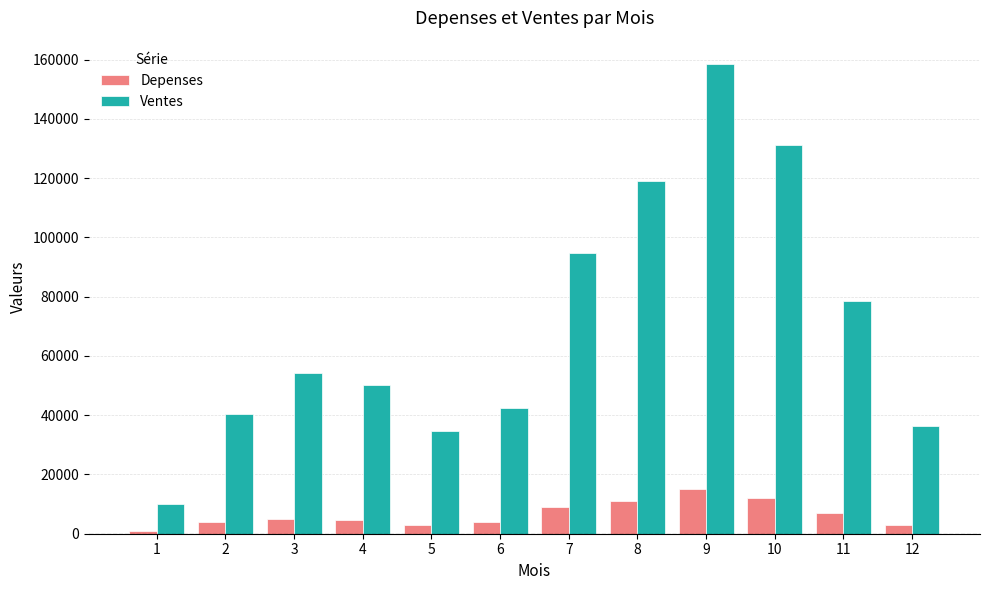

Rank the series at 4 from lowest to highest value.

Depenses, Ventes